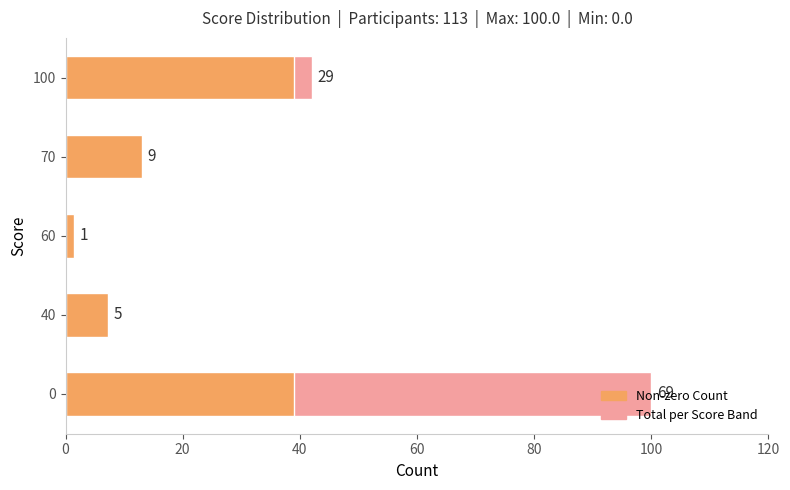

What is the total value across all series at 0?

138.9